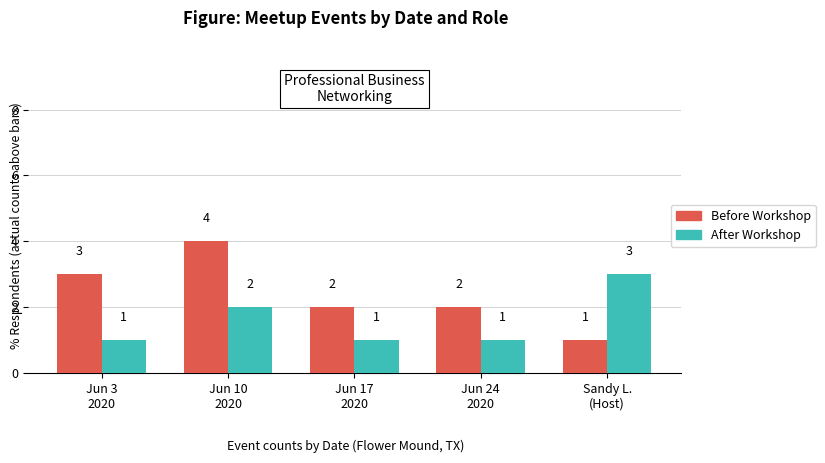

What are all the series names shown in the legend?

Before Workshop, After Workshop